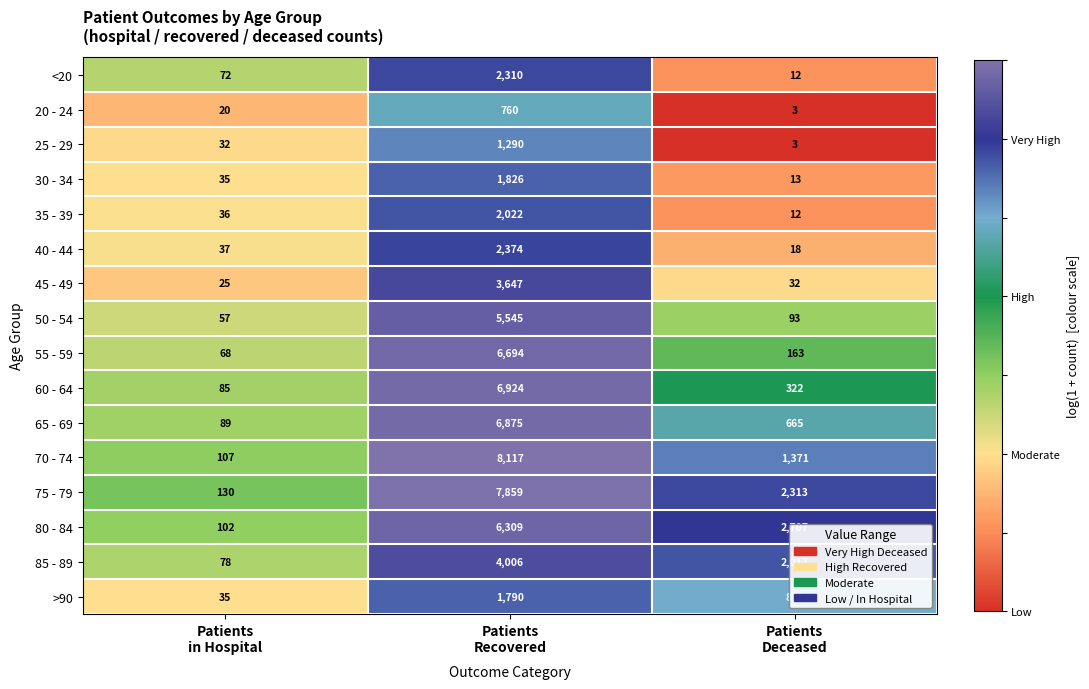

List the series in order of their peak value, highest first.

70 - 74, 75 - 79, 60 - 64, 65 - 69, 55 - 59, 80 - 84, 50 - 54, 85 - 89, 45 - 49, 40 - 44, <20, 35 - 39, 30 - 34, >90, 25 - 29, 20 - 24